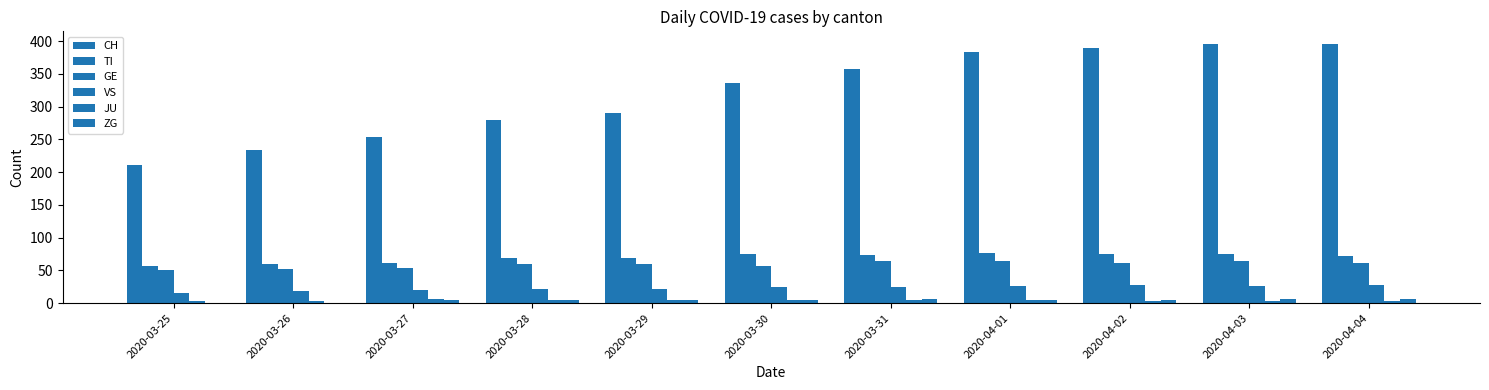

What position from the left is 2020-03-26?

2